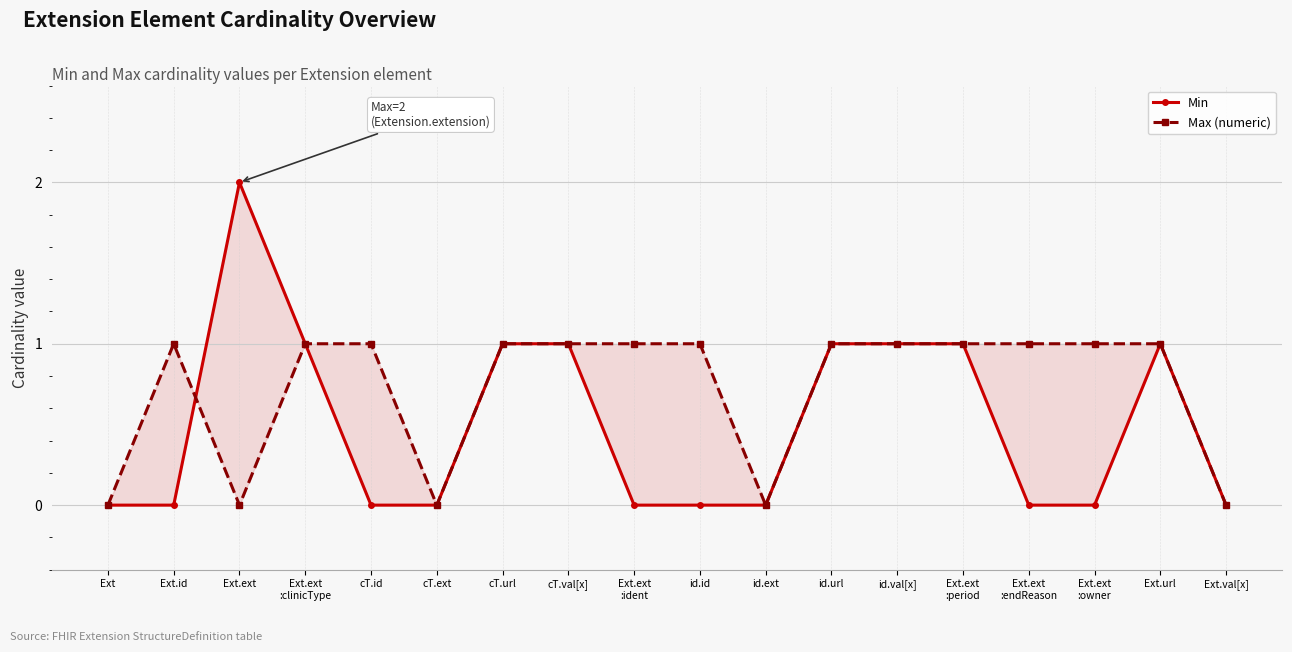

How many times do Min and Max (numeric) cross each other?

1